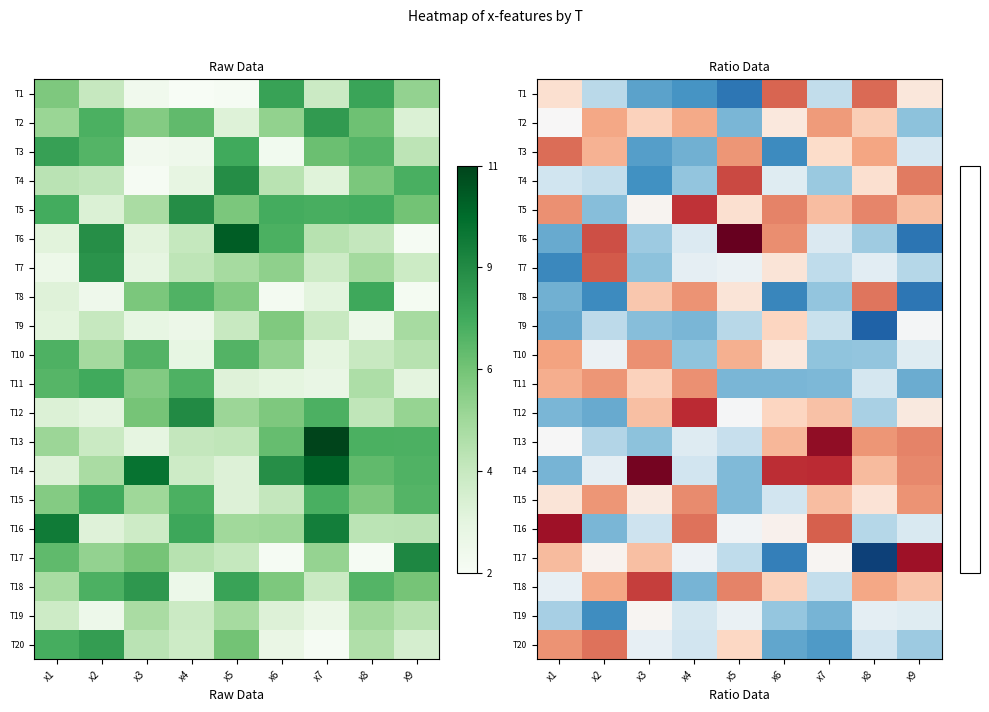

The value of T15 at x1 is 0.1. True or false?

False